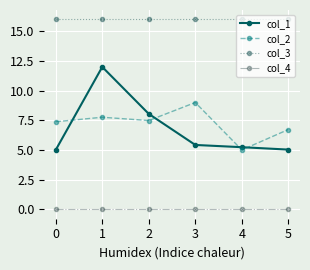

Is this an area chart (filled region under the line)?

No